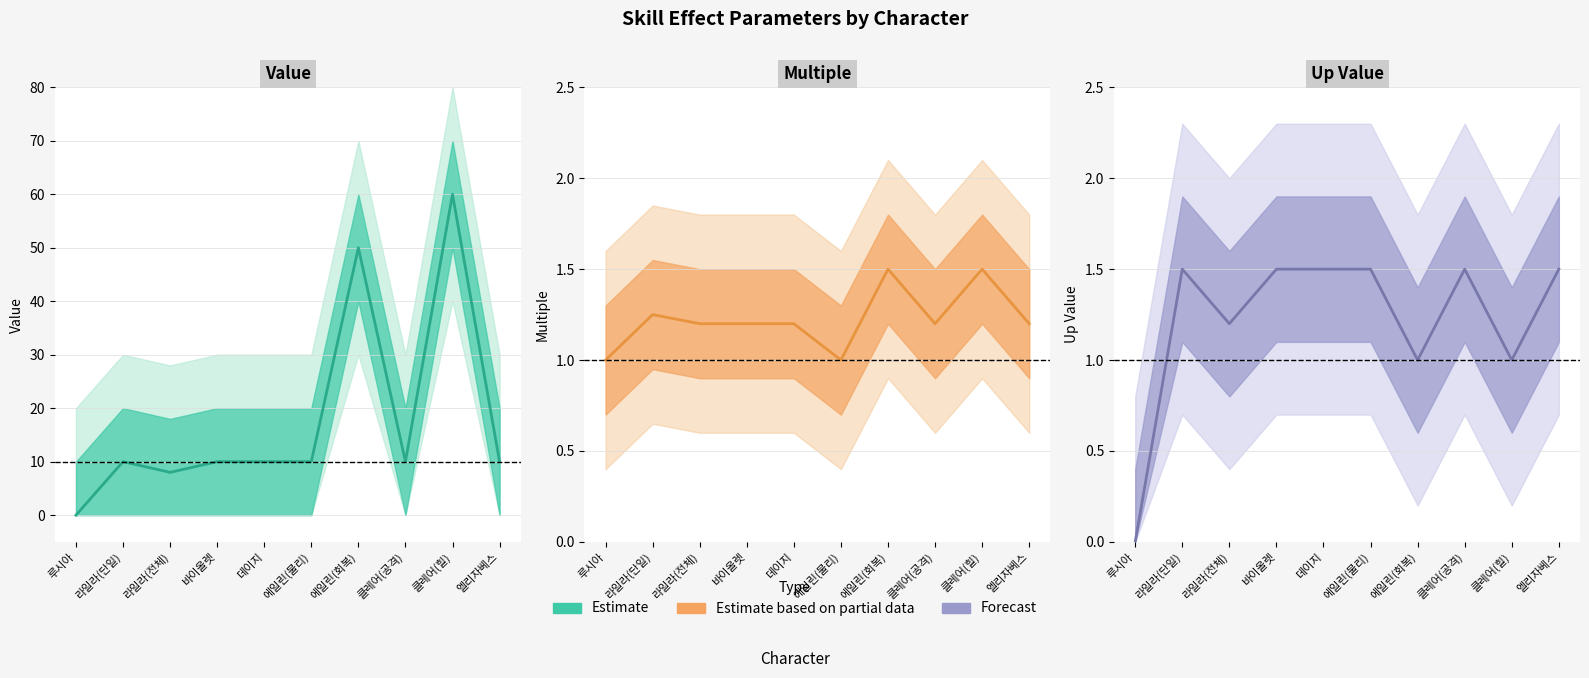

What value does the value series have at 엘리자베스?

10.0